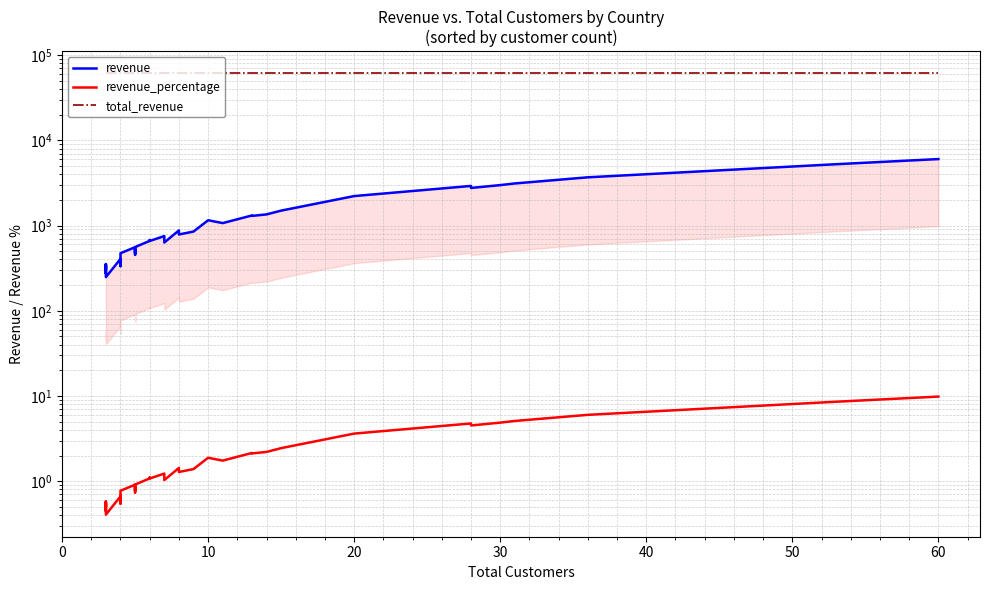

At how many categories does at least one series exceed 28504?

40